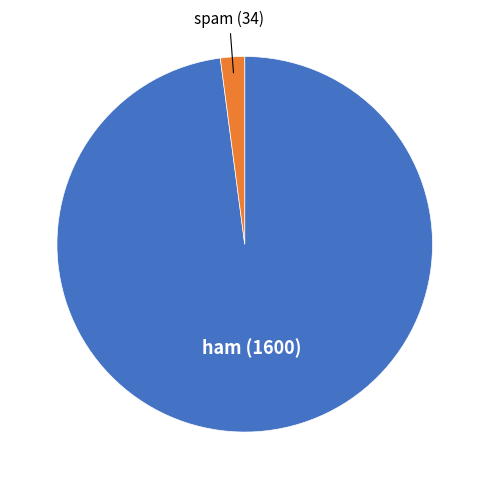

Rank the categories by value from lowest to highest.

spam, ham